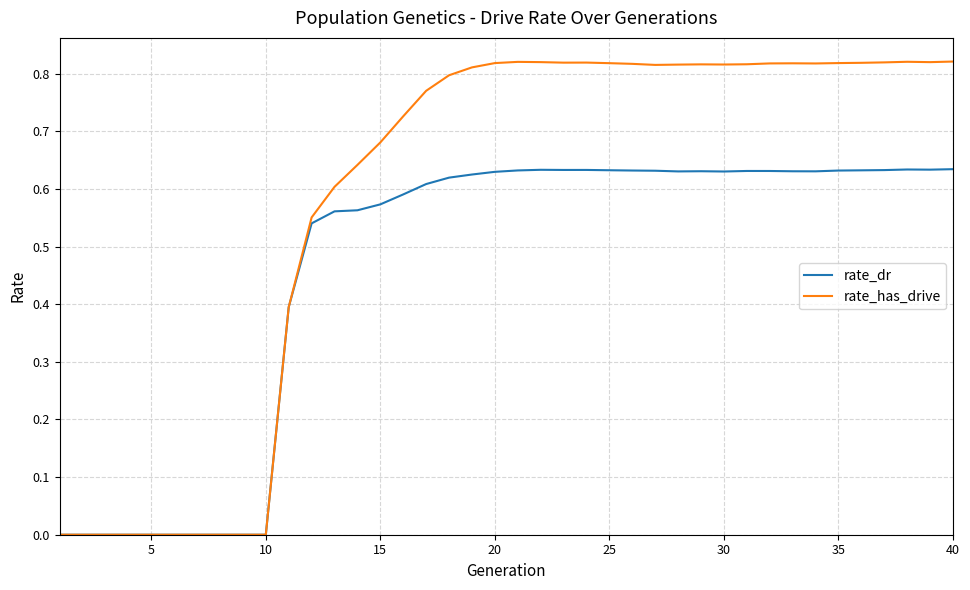

Rank the series by their maximum value, from highest to lowest.

rate_has_drive, rate_dr